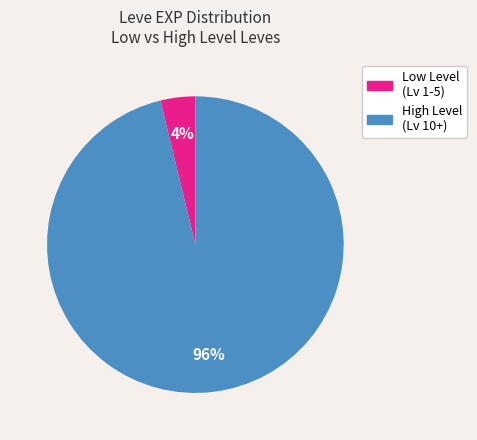

Count the number of slices in the pie.

2